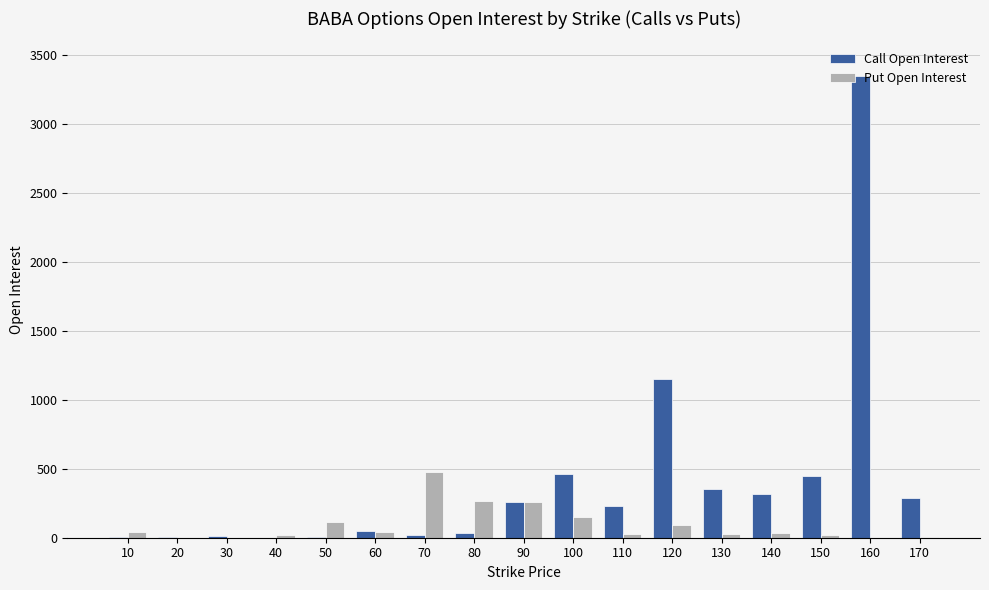

Between 30 and 140, which series saw the biggest shift?

Call Open Interest